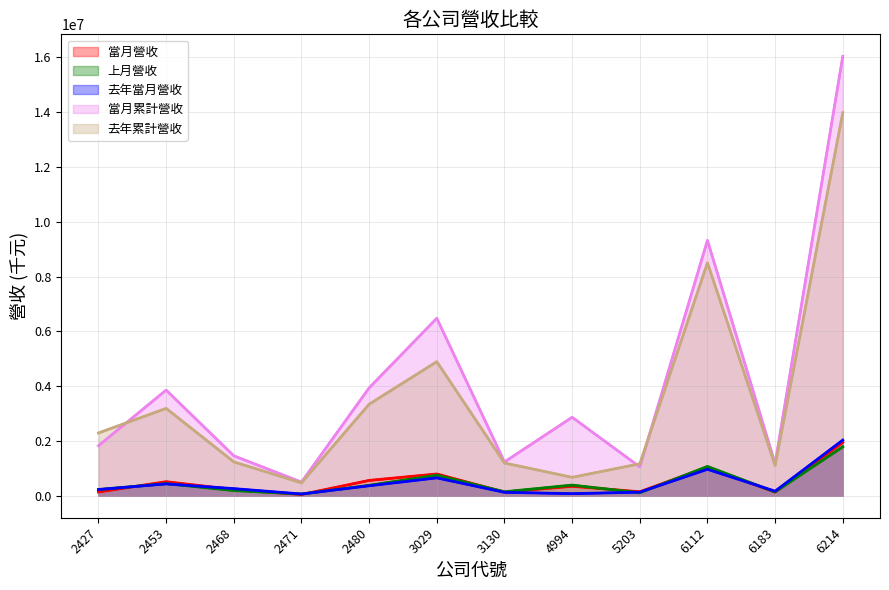

Is it true that 當月累計營收 equals 1189939 at 2480?

False